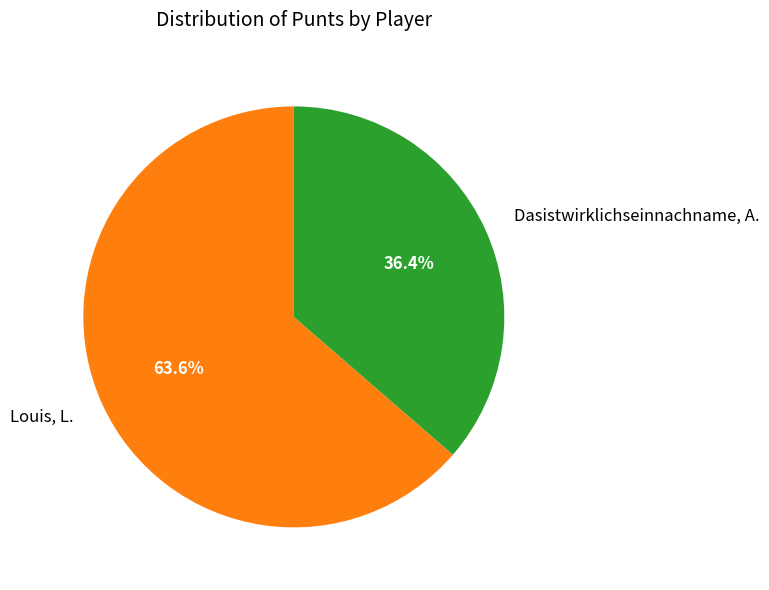

To the nearest percent, what is the difference between the Dasistwirklichseinnachname, A. and Louis, L. slice percentages?

27%